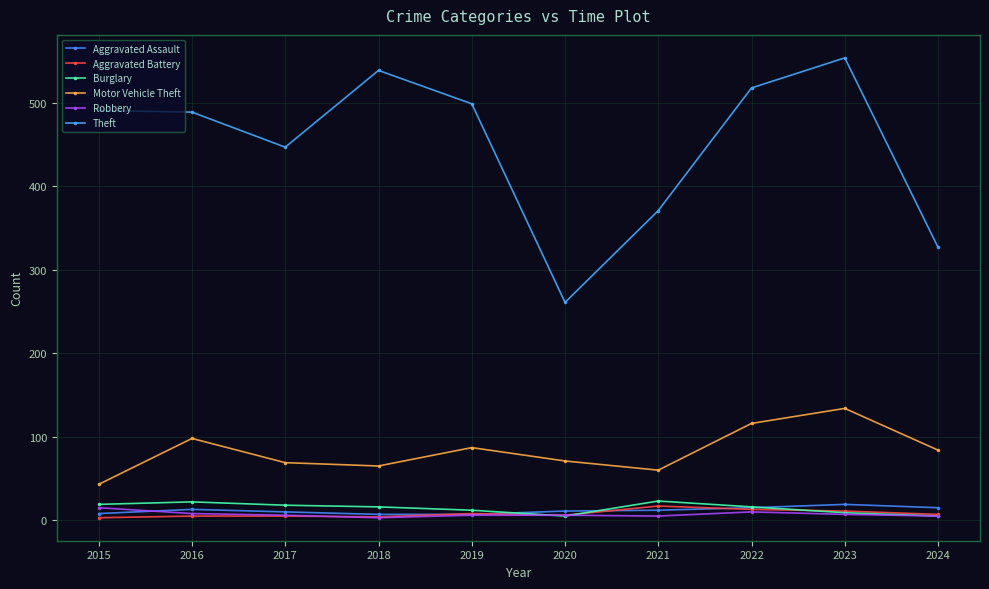

Reading left to right, list all the values displayed in this chart.

Aggravated Assault: 8	13	10	7	7	11	12	15	19	15
Aggravated Battery: 3	5	5	4	8	6	17	13	11	7
Burglary: 19	22	18	16	12	5	23	16	9	5
Motor Vehicle Theft: 43	98	69	65	87	71	60	116	134	84
Robbery: 15	8	6	3	6	6	5	10	7	5
Theft: 491	489	447	539	499	261	371	518	554	327